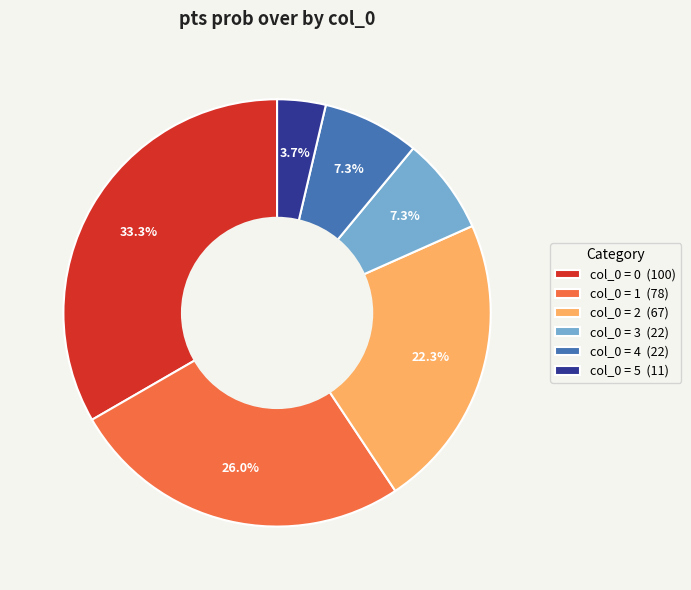

Does any single category account for the majority?

No